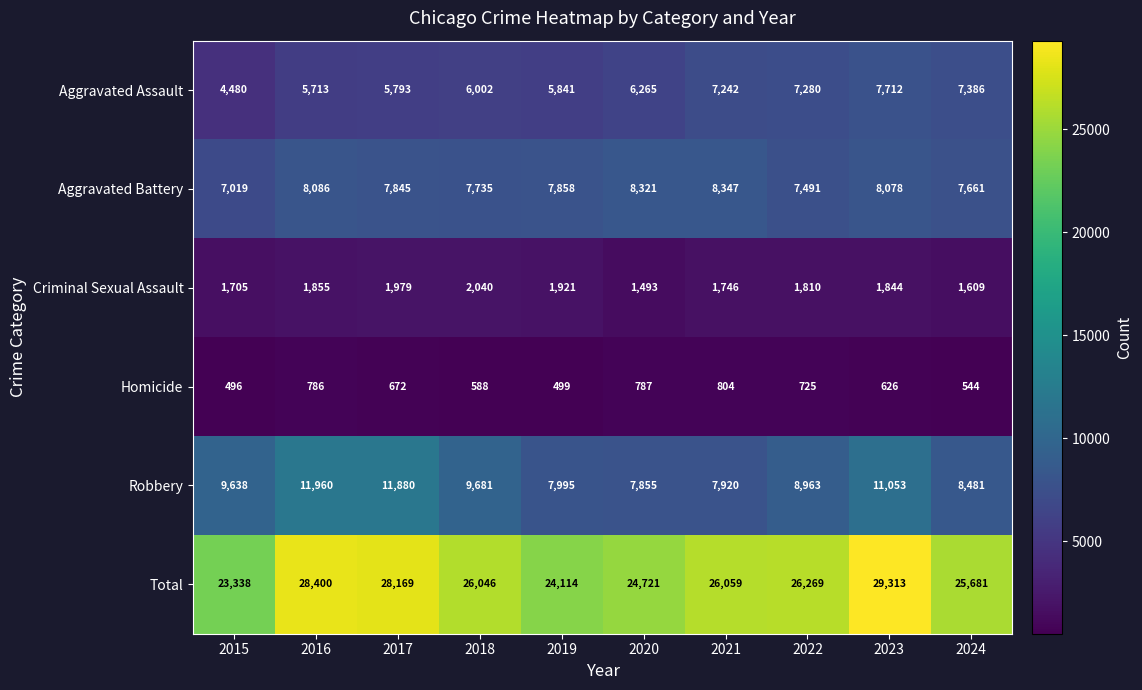

At 2021, list the series in order from smallest to largest.

Homicide, Criminal Sexual Assault, Aggravated Assault, Robbery, Aggravated Battery, Total